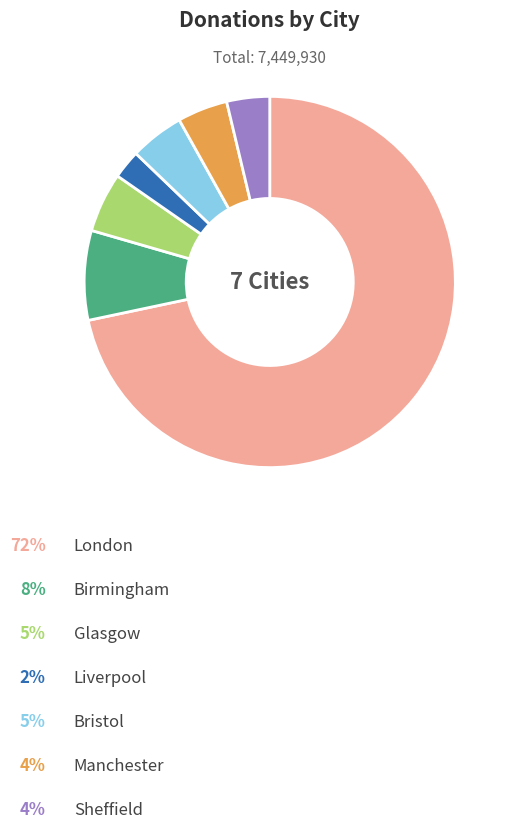

Does any single category account for the majority?

Yes